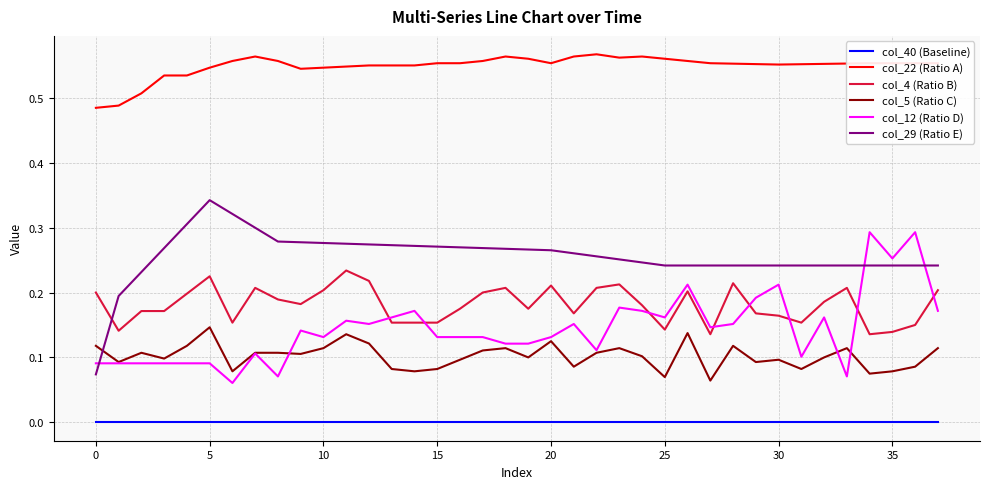

True or false: col_5 (Ratio C) and col_4 (Ratio B) intersect in this chart.

False